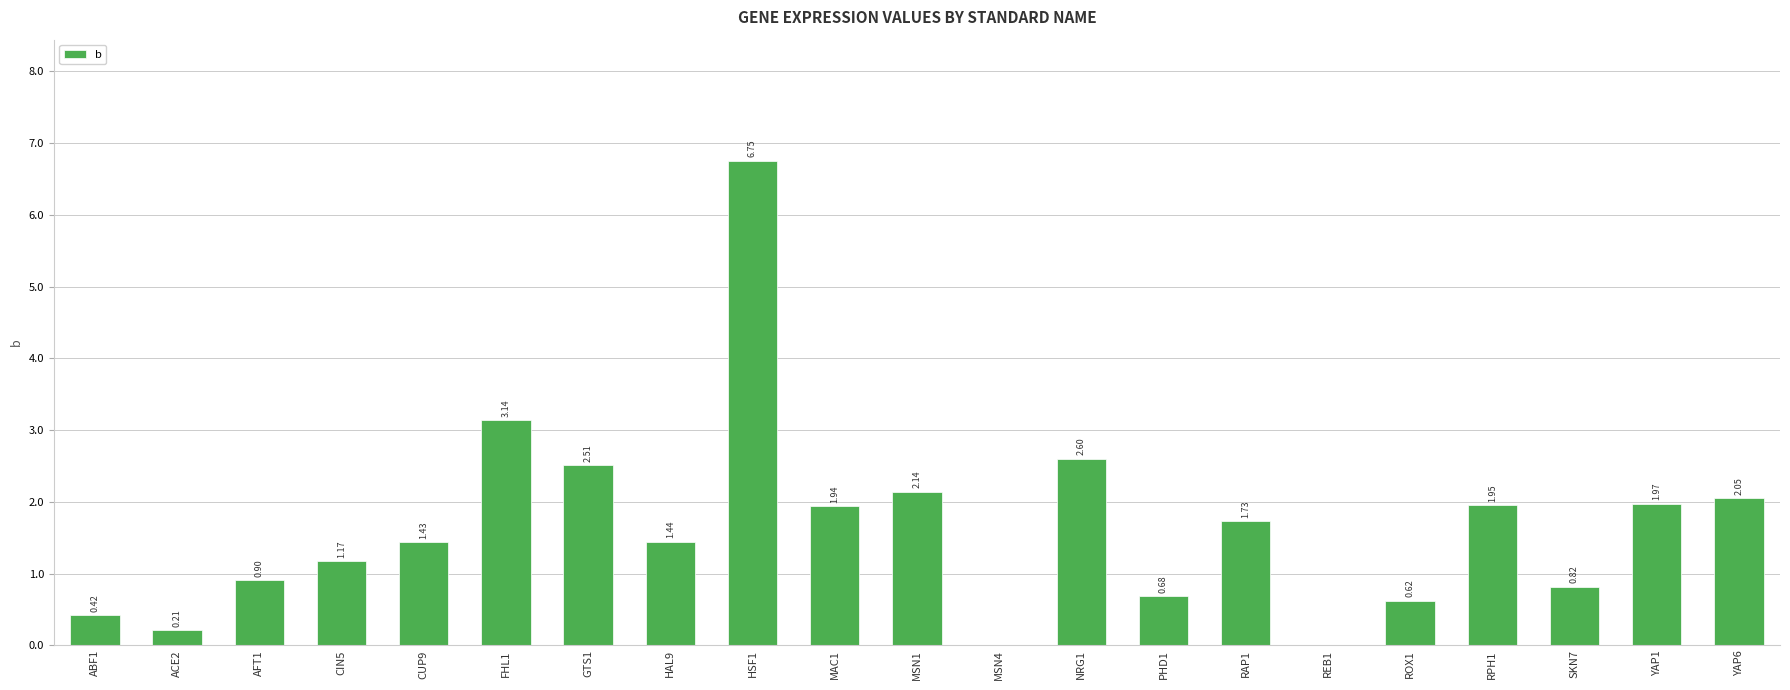

Which has a higher value, HSF1 or MAC1?

HSF1